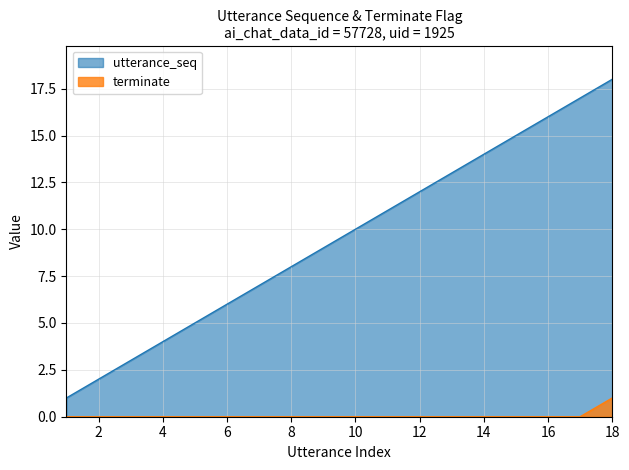

True or false: utterance_seq and terminate cross at least once.

False